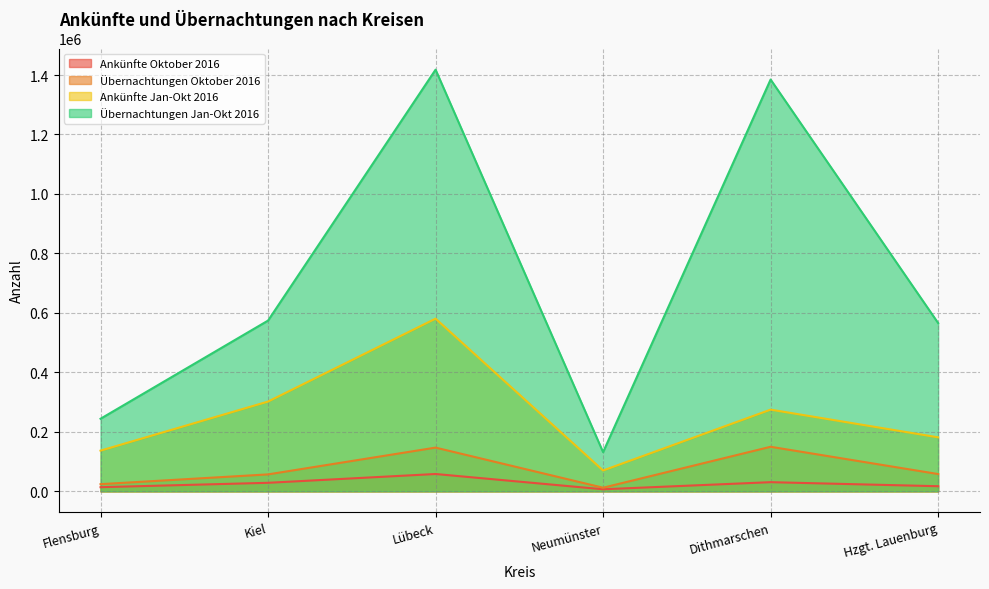

Where is the first local minimum for Übernachtungen Oktober 2016?

Neumünster